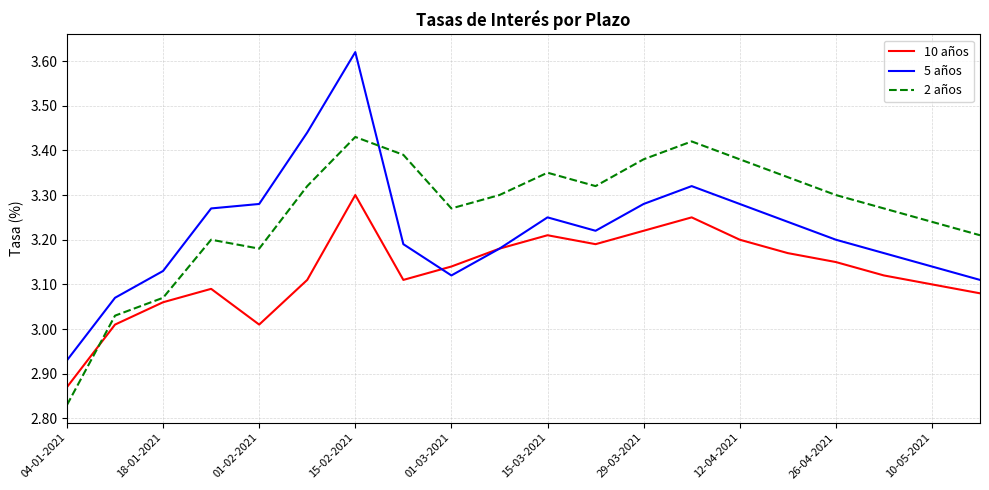

How many intersections are there between 2 años and 5 años?

1